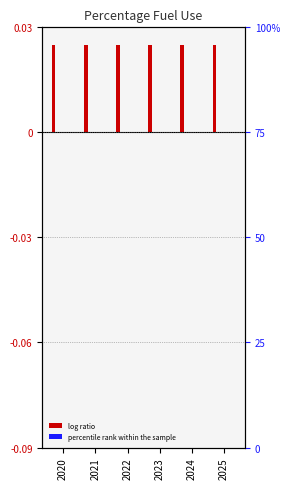

Is the value of natural gas at 2022 greater than the value of biofuel gasoline at 2021?

No